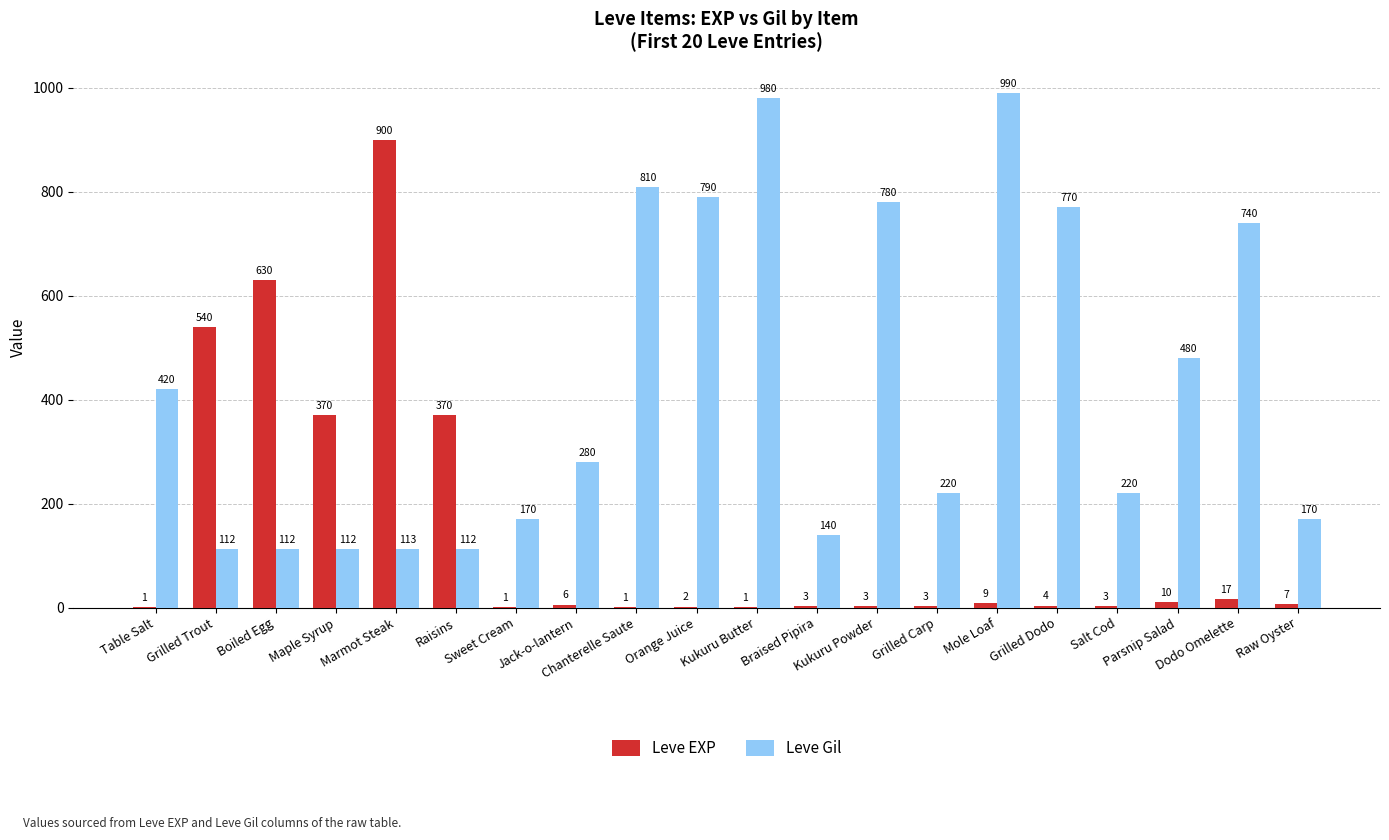

Count the number of categories in the chart.

20